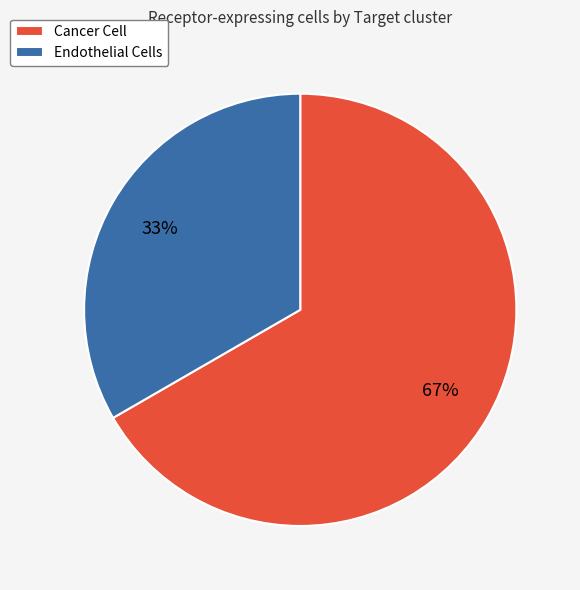

To the nearest percent, what percentage of the pie is Endothelial Cells?

33%